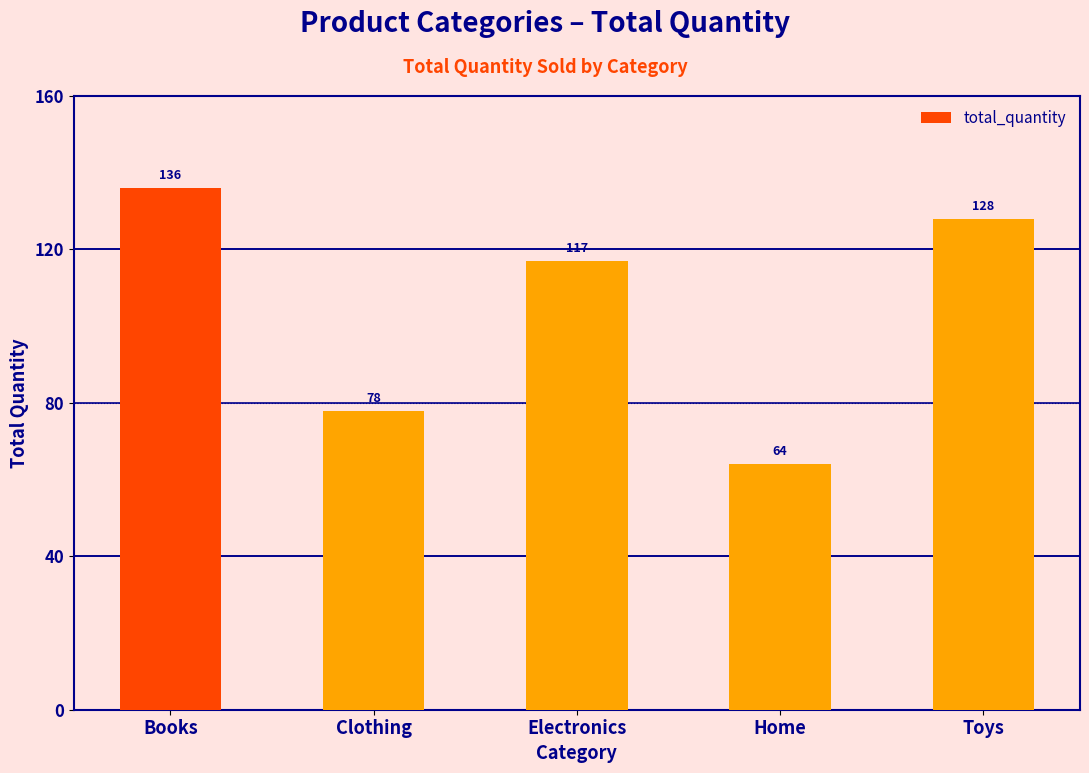

What is the change in value from Books to Clothing?

-58